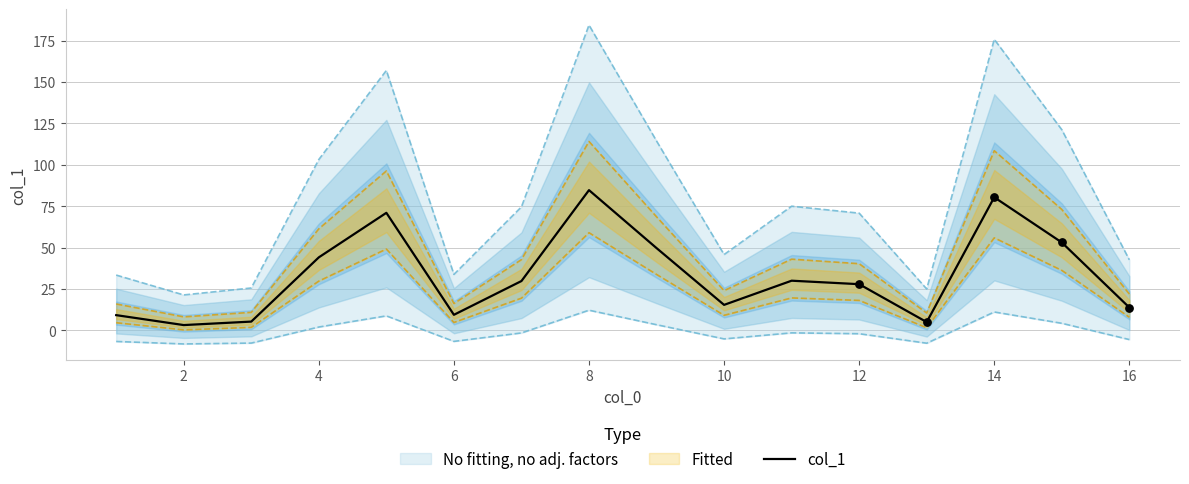

At which label does col_1 reach its peak?

8